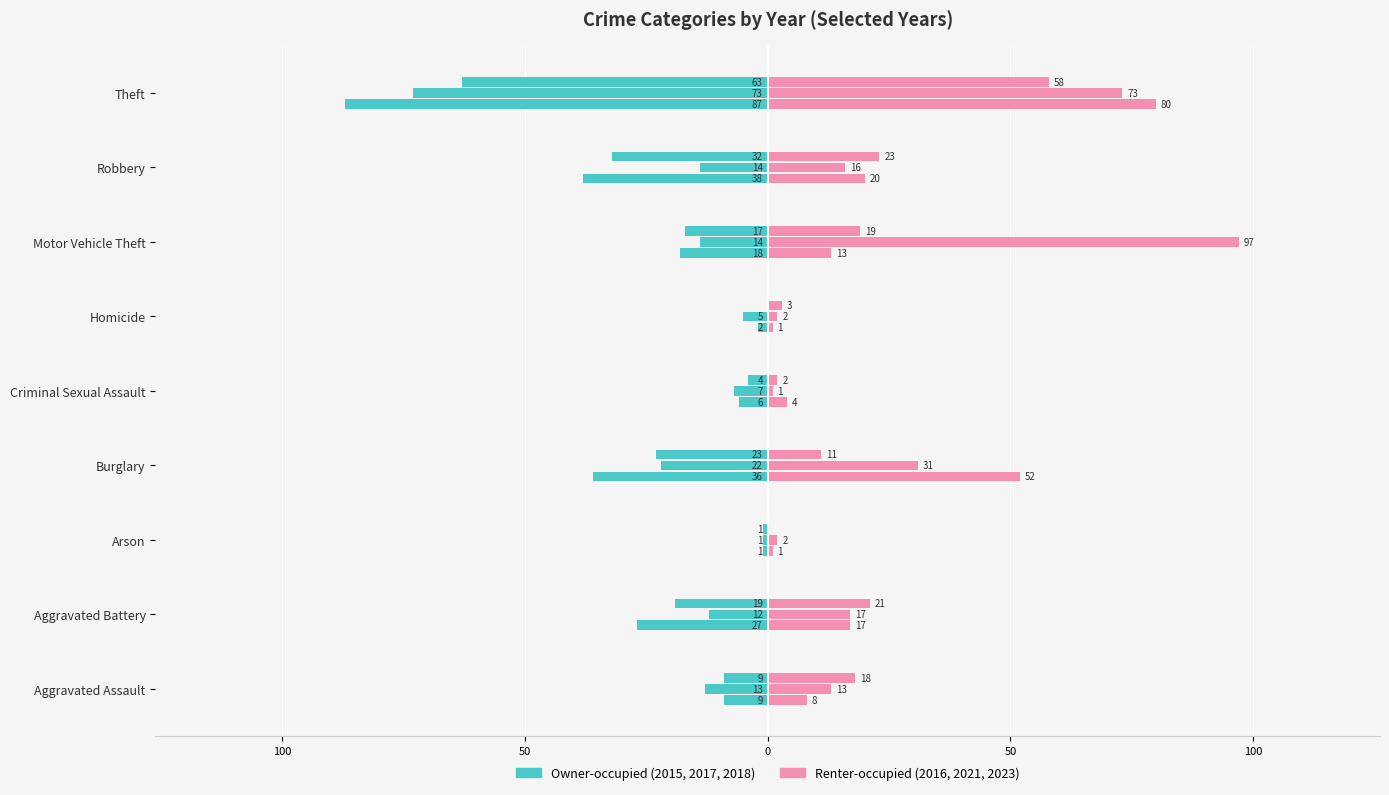

Reading left to right, extract all data points from this chart.

2017 (Owner-occupied): -9	-27	-1	-36	-6	-2	-18	-38	-87
2018 (Owner-occupied): -13	-12	-1	-22	-7	-5	-14	-14	-73
2015 (Owner-occupied): -9	-19	-1	-23	-4	0	-17	-32	-63
2016 (Renter-occupied): 8	17	1	52	4	1	13	20	80
2023 (Renter-occupied): 13	17	2	31	1	2	97	16	73
2021 (Renter-occupied): 18	21	0	11	2	3	19	23	58